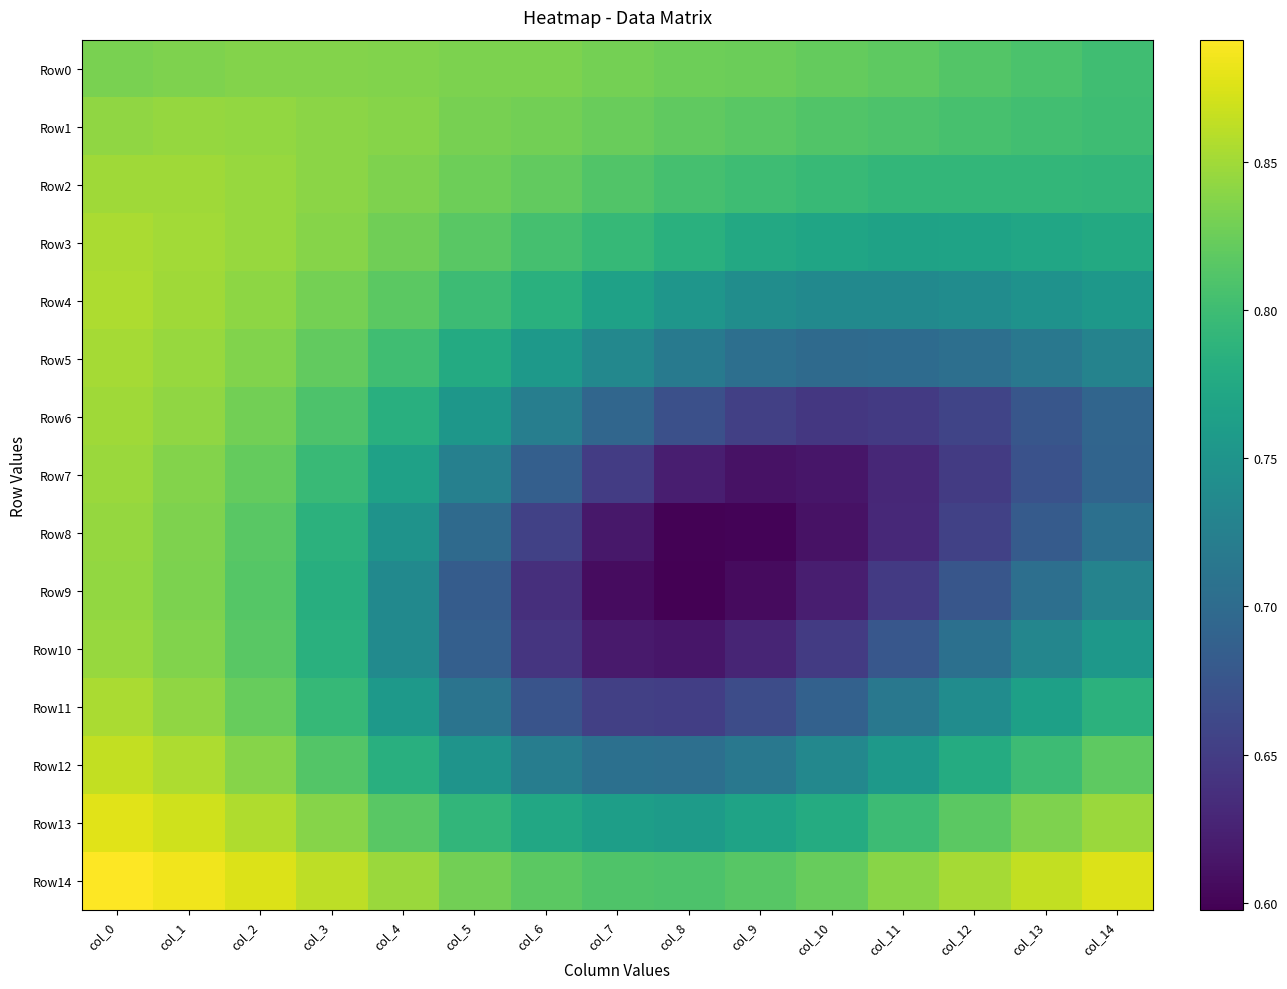

Which series has the widest spread of values?

Row9